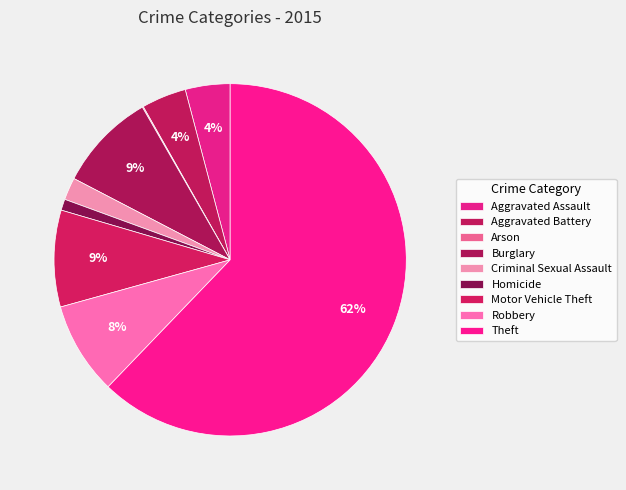

What percentage is the Robbery slice, to the nearest percent?

8%